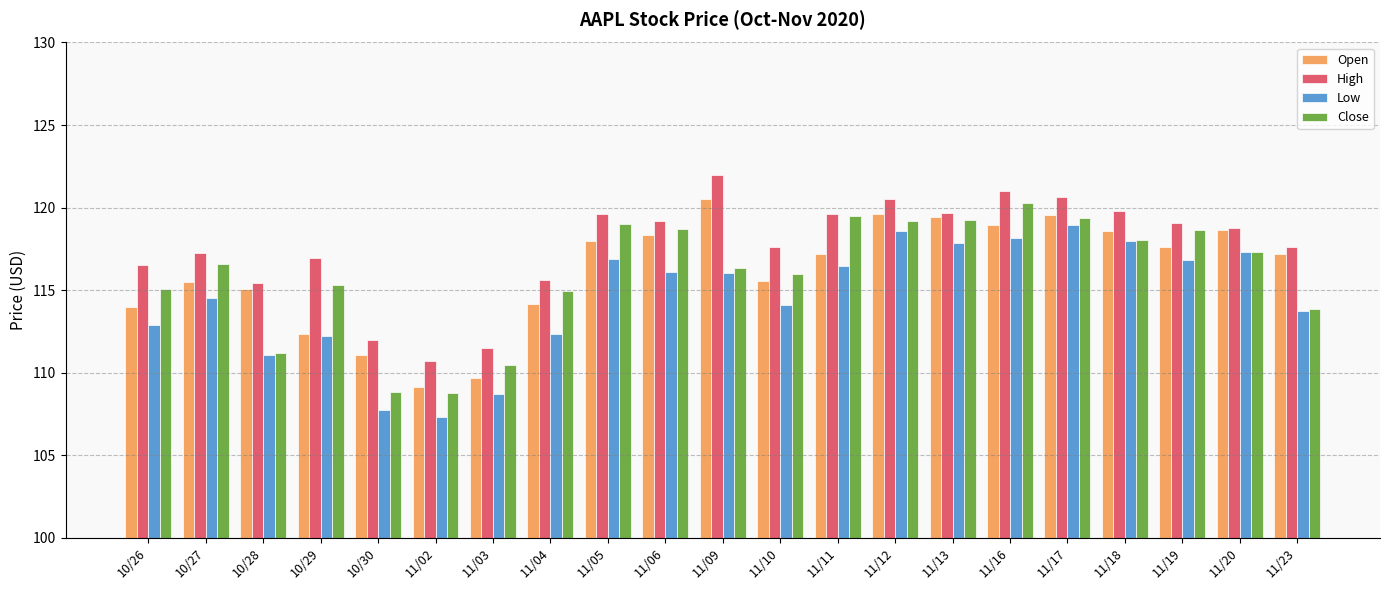

What is the average value of the Open series?

116.2